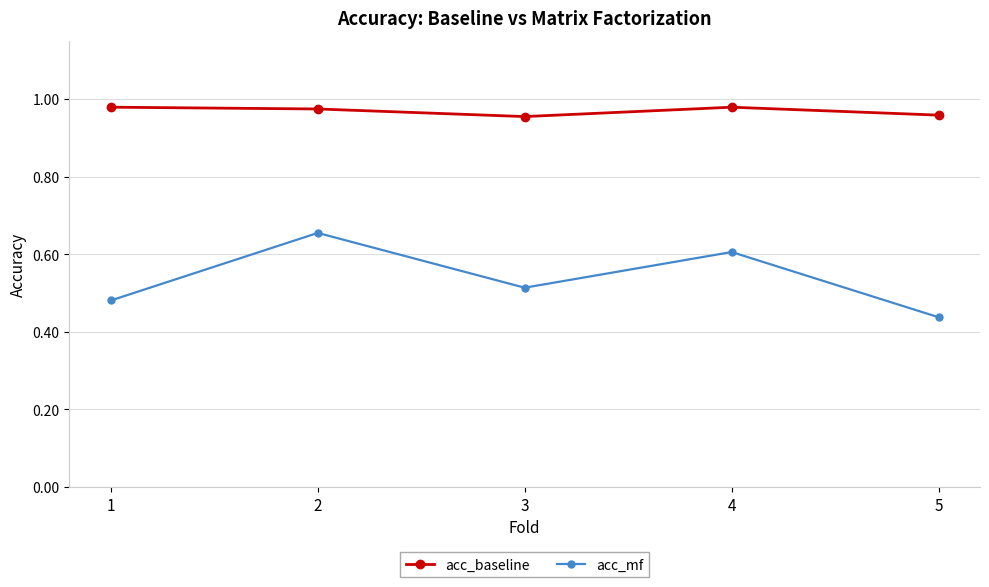

True or false: acc_baseline and acc_mf intersect in this chart.

False